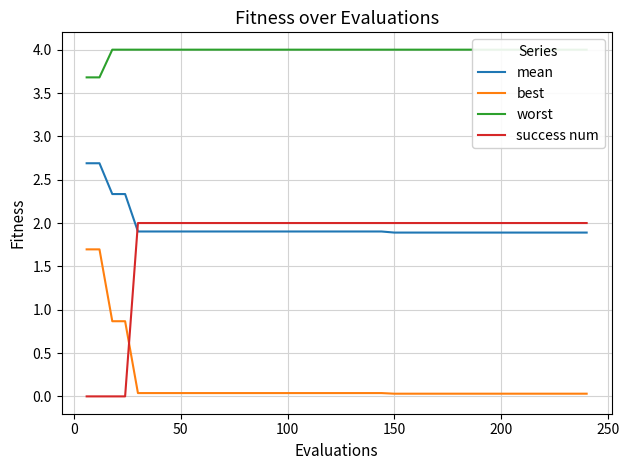

What is the minimum value for mean?

1.9